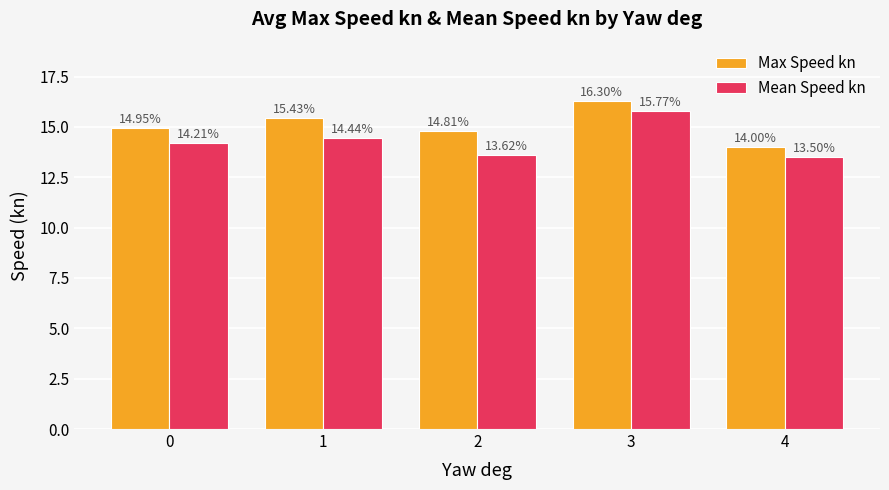

List the series in order of their overall mean, highest first.

Max Speed kn, Mean Speed kn